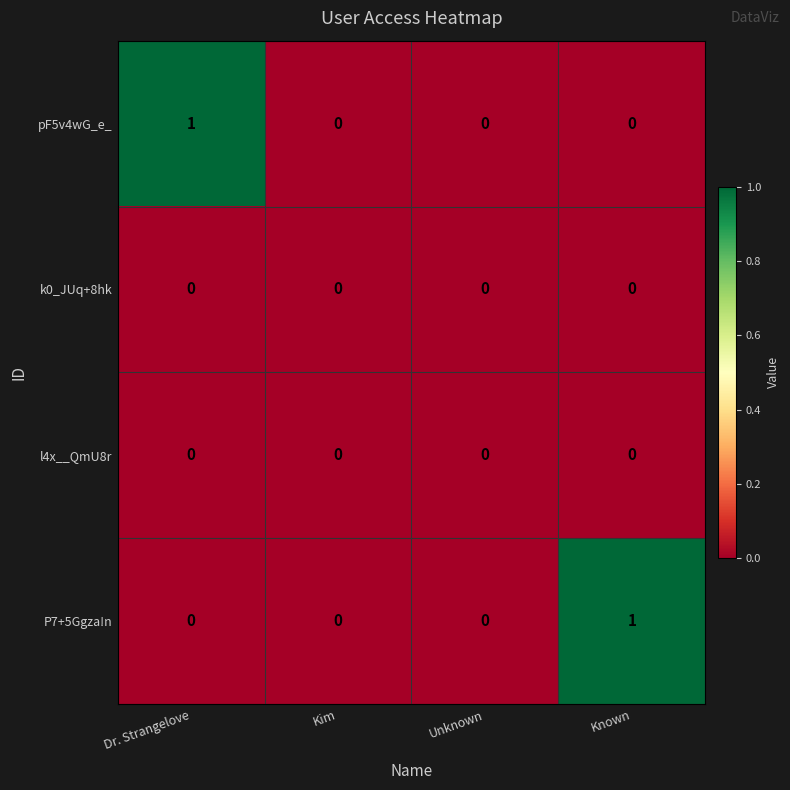

Is the value of l4x__QmU8r at Dr. Strangelove greater than the value of P7+5Ggza!n at Known?

No